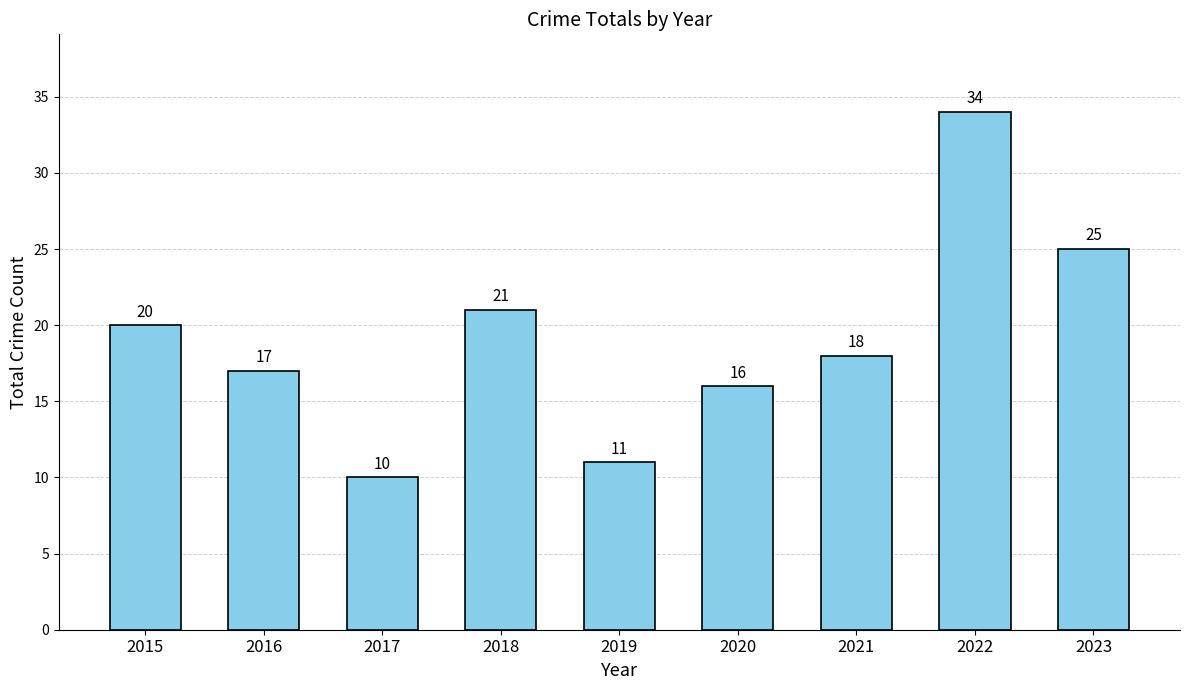

The chart shows a value of 20 at 2015. True or false?

True